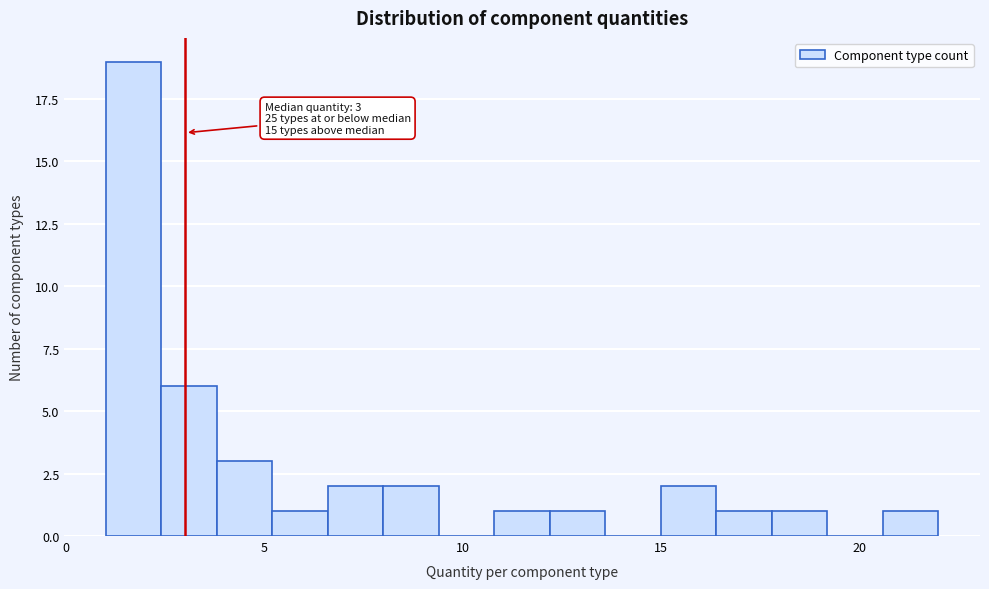

Read against the x-axis, roughly where is the centre of the tallest bar?

1.5